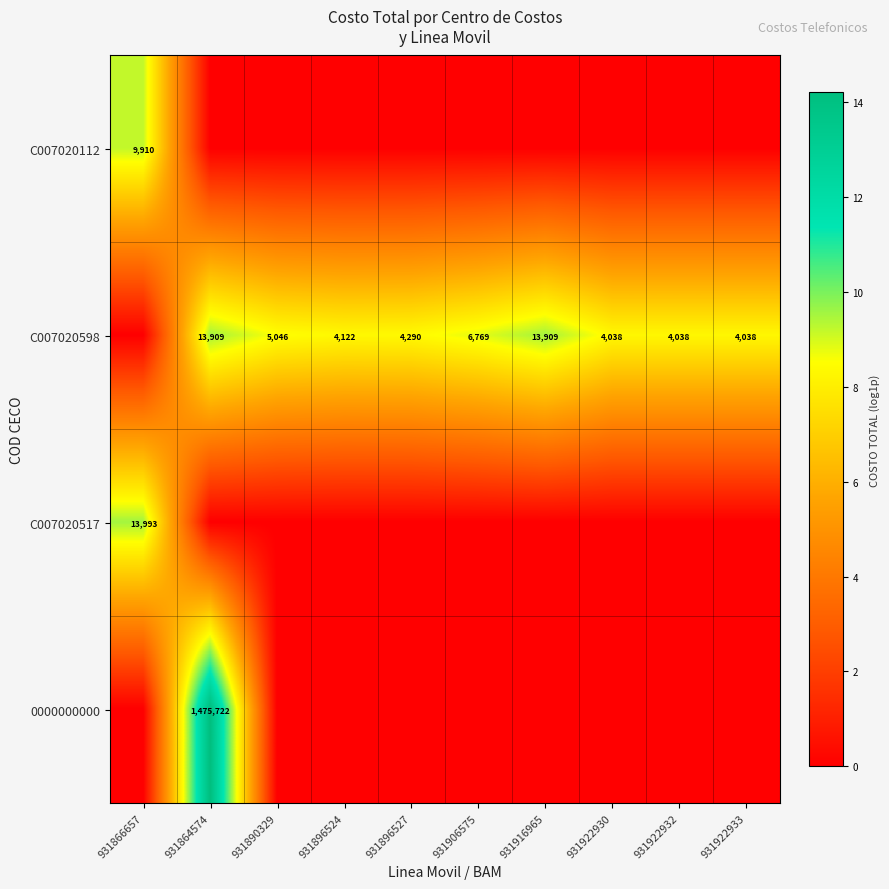

Is the value of C007020517 at 931866657 greater than the value of C007020598 at 931922933?

Yes